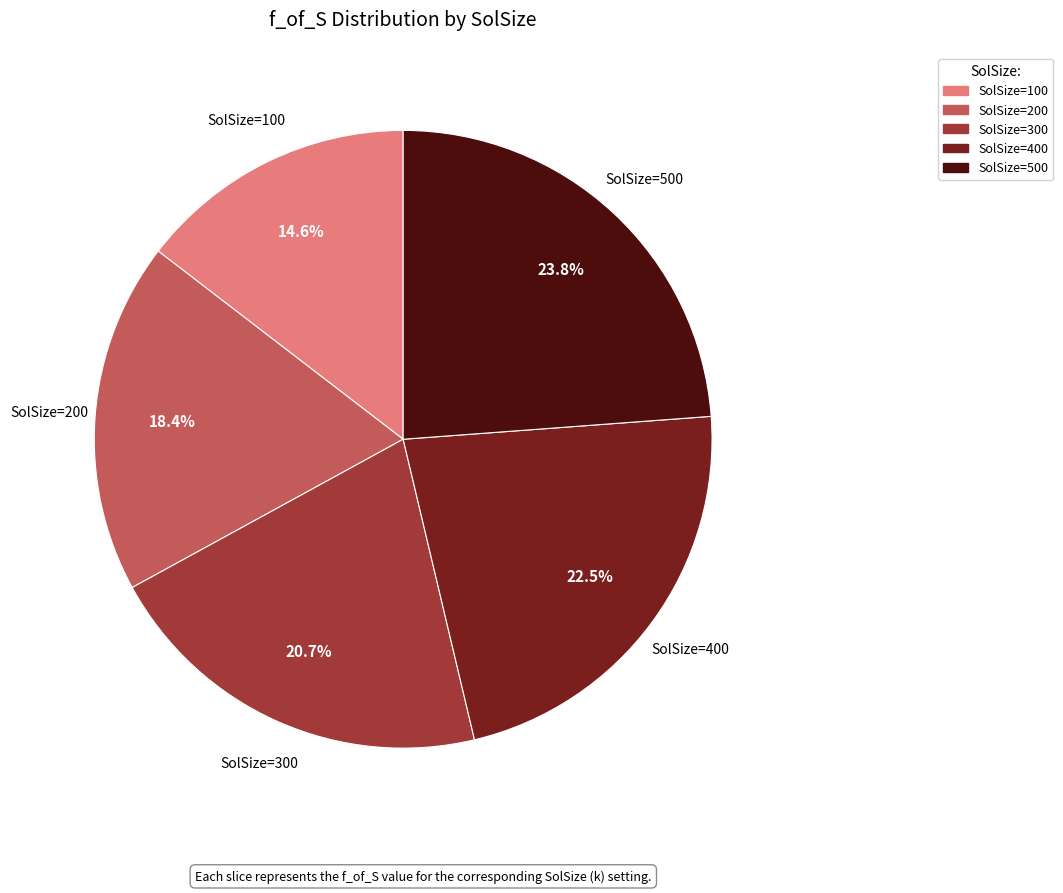

Is there a majority slice in this chart?

No